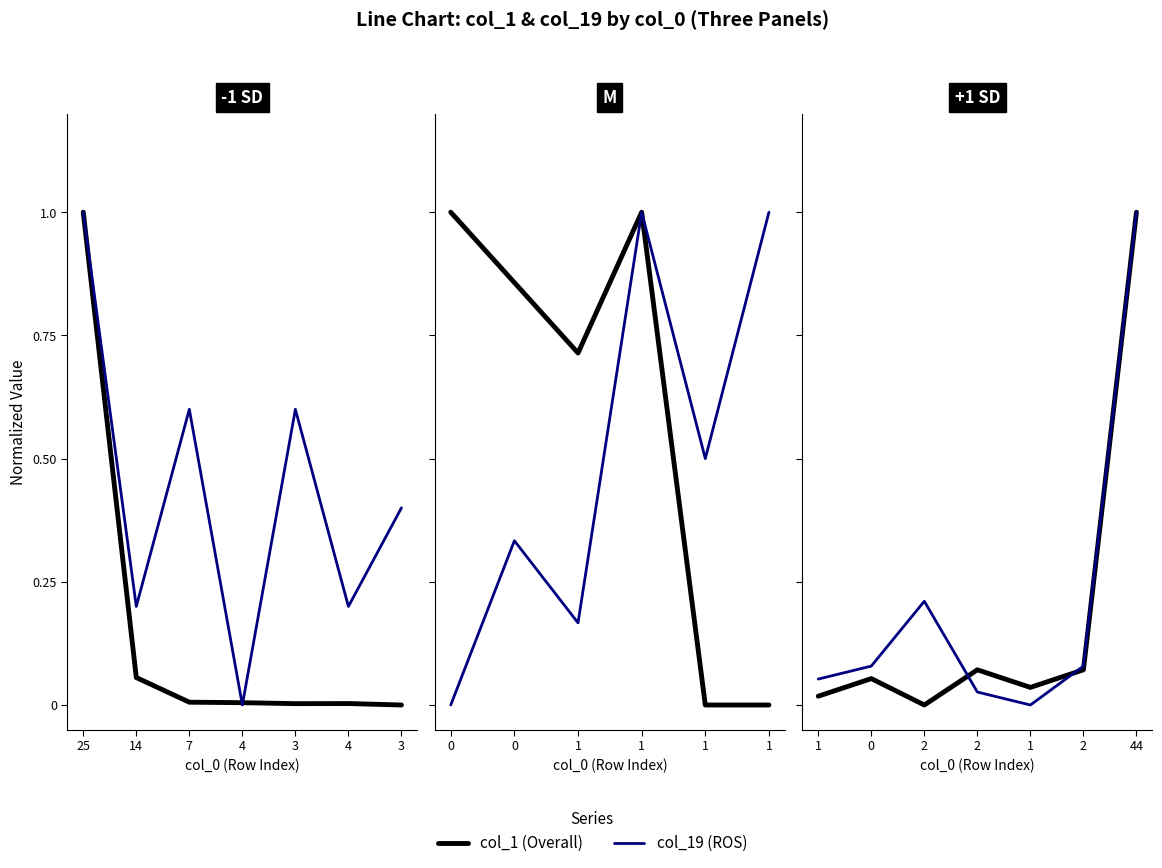

At which category is the sum across all series the highest?

25